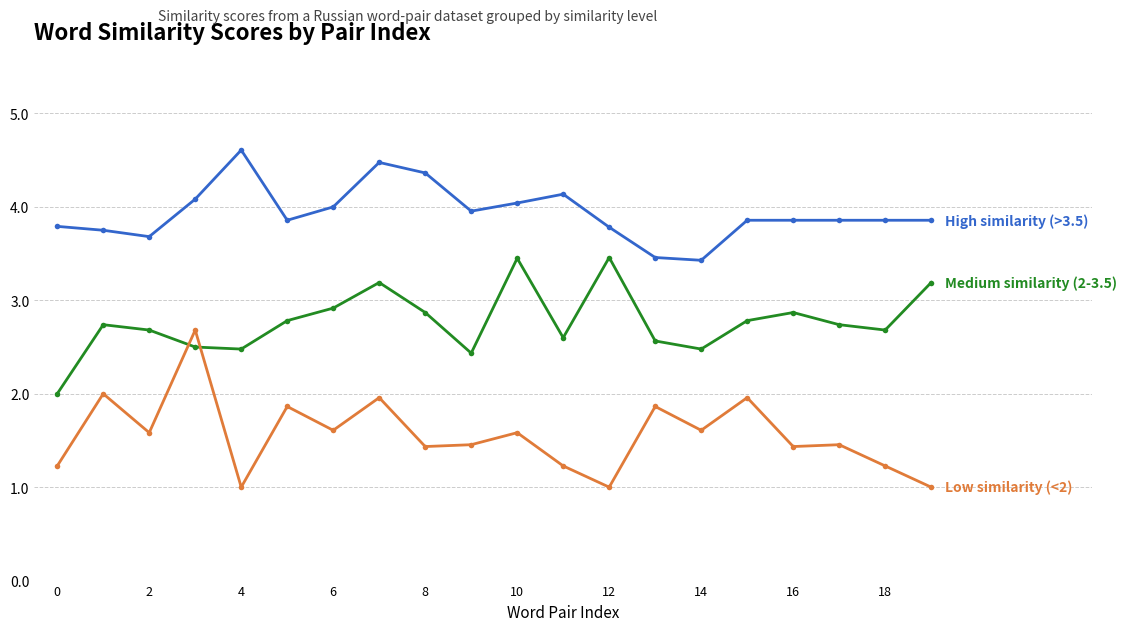

What is the minimum value shown in the chart?

1.0